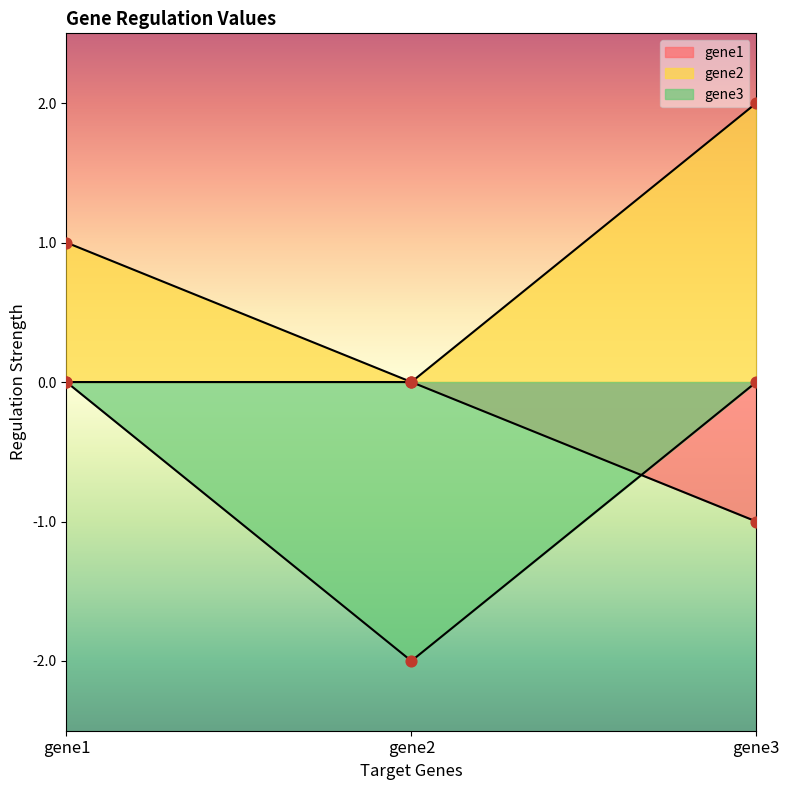

What are all the series names shown in the legend?

gene1, gene2, gene3